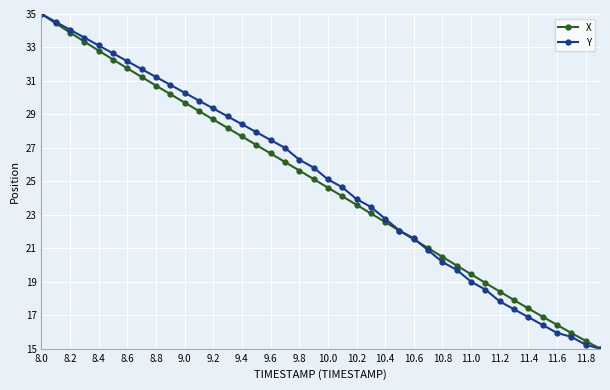

True or false: X has more than 0 interior local peaks.

False